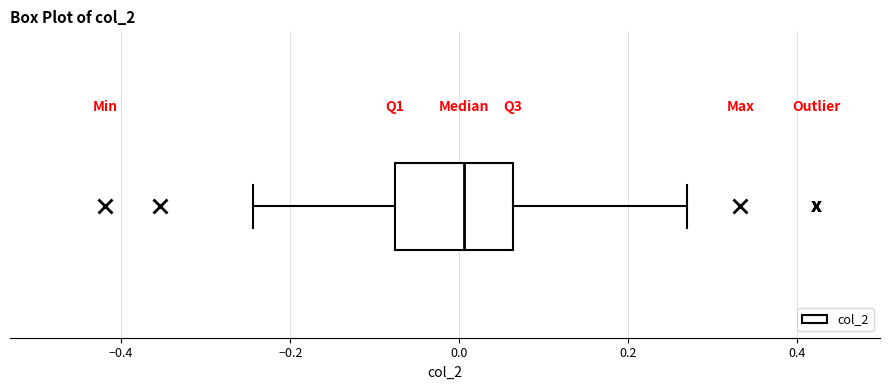

Read this box plot against the x-axis: the position of the median line, the range covered by the box, and the ends of both whiskers. The values are not printed on the chart, so give them approximately, as read against the axis.

median 0.00, box -0.08 to 0.06, whiskers -0.24 to 0.26